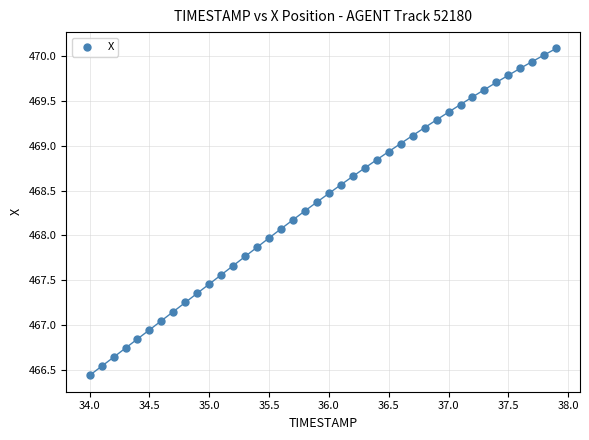

What is the range of X values (max minus min)?

3.9